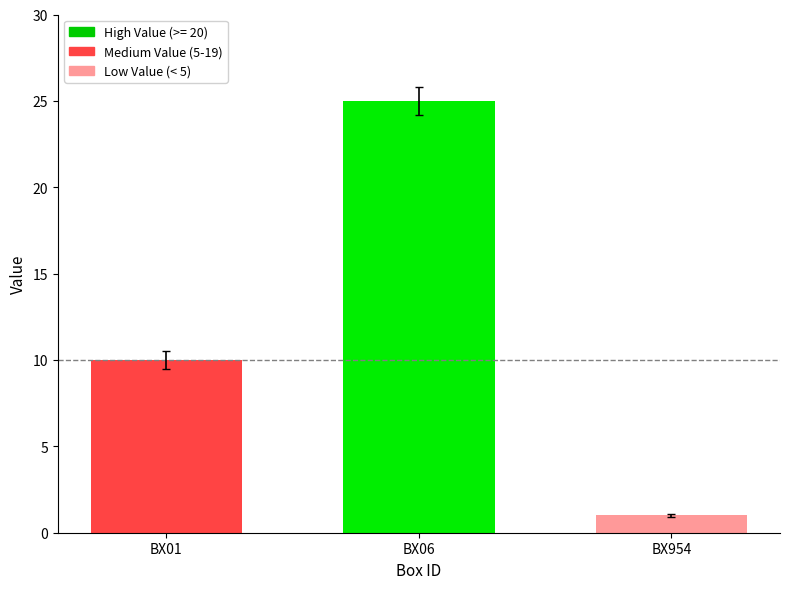

Which has a higher value, BX954 or BX01?

BX01